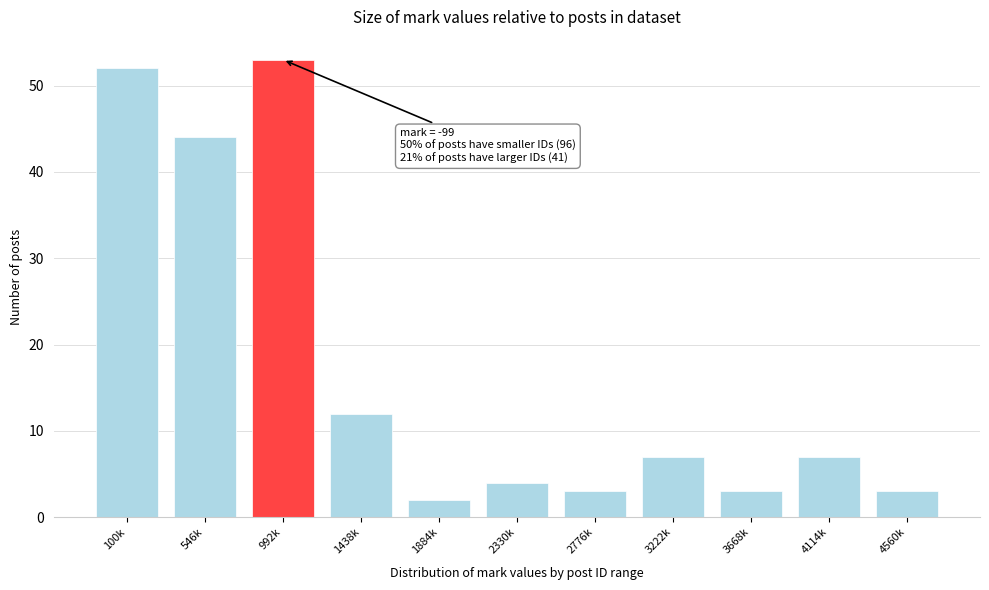

Reading left to right, list all the values displayed in this chart.

100k=52	546k=44	992k=53	1438k=12	1884k=2	2330k=4	2776k=3	3222k=7	3668k=3	4114k=7	4560k=3